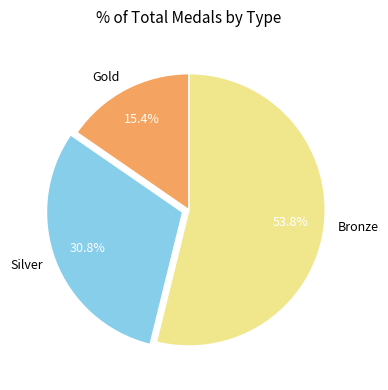

What is the ratio of the value at Silver to the value at Bronze?

0.6